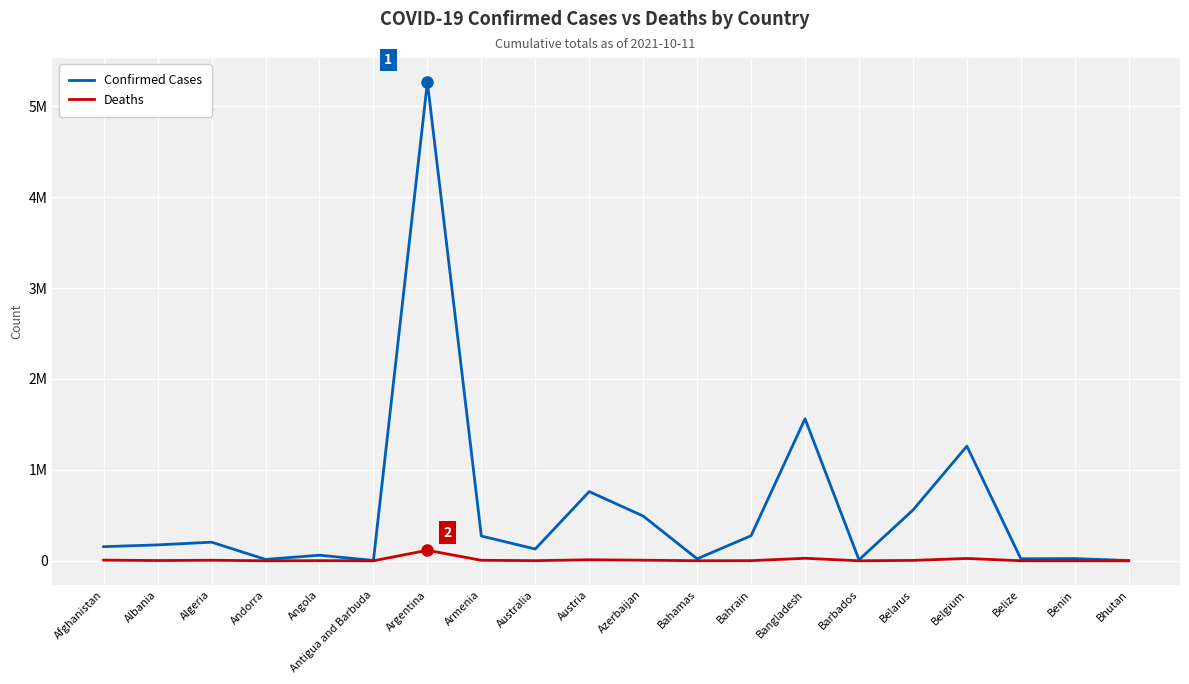

Where is the first local minimum for Confirmed Cases?

Andorra